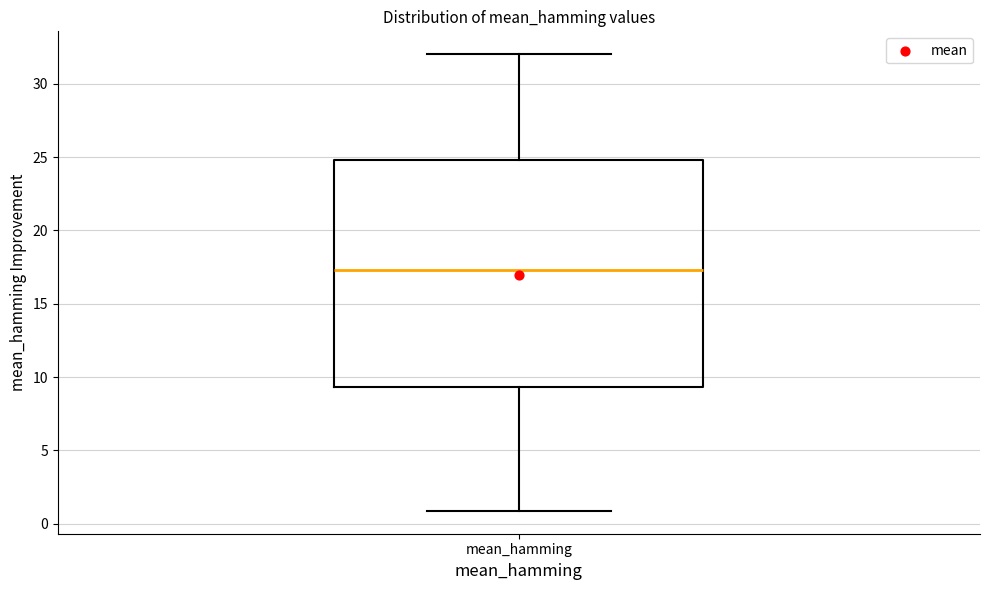

Where is the lower edge of the box for mean_hamming on the y-axis? The values are not printed on the chart, so give them approximately, as read against the axis.

9.5